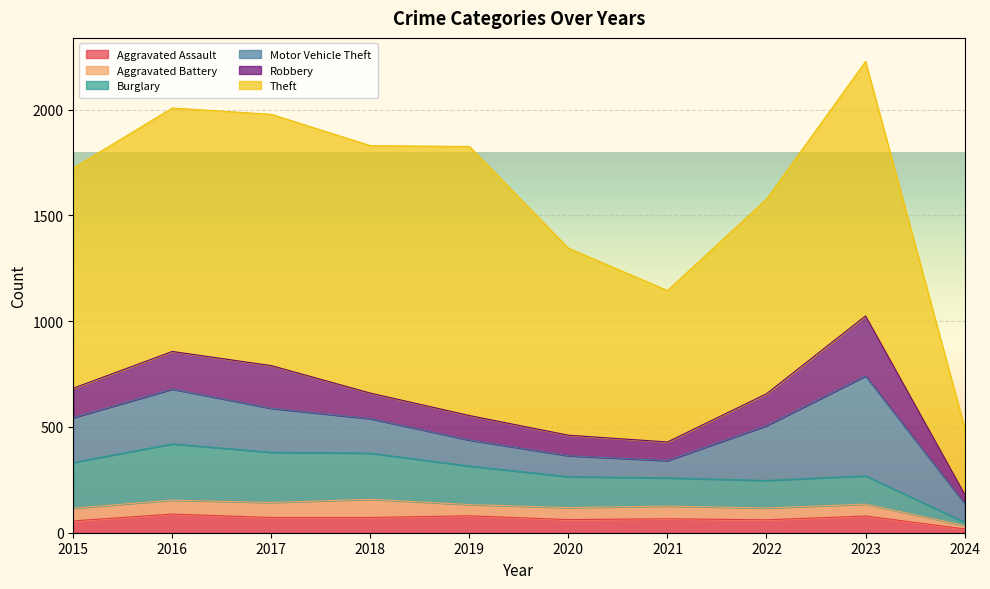

What are all the series names shown in the legend?

Aggravated Assault, Aggravated Battery, Burglary, Motor Vehicle Theft, Robbery, Theft